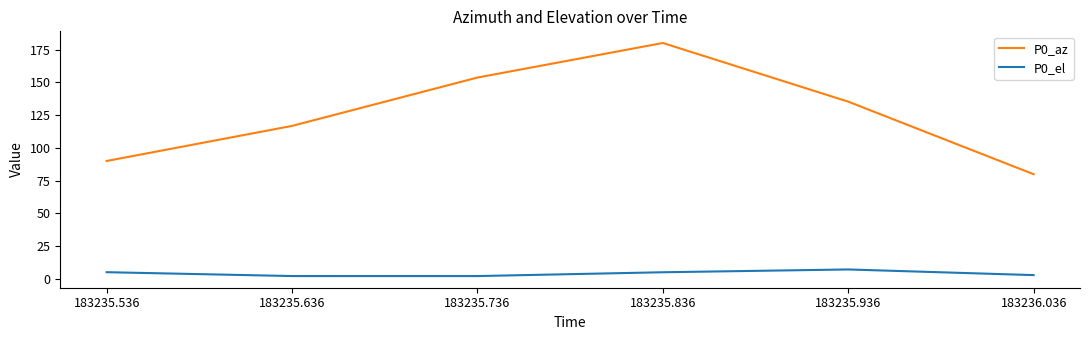

At how many categories does at least one series exceed 58?

6